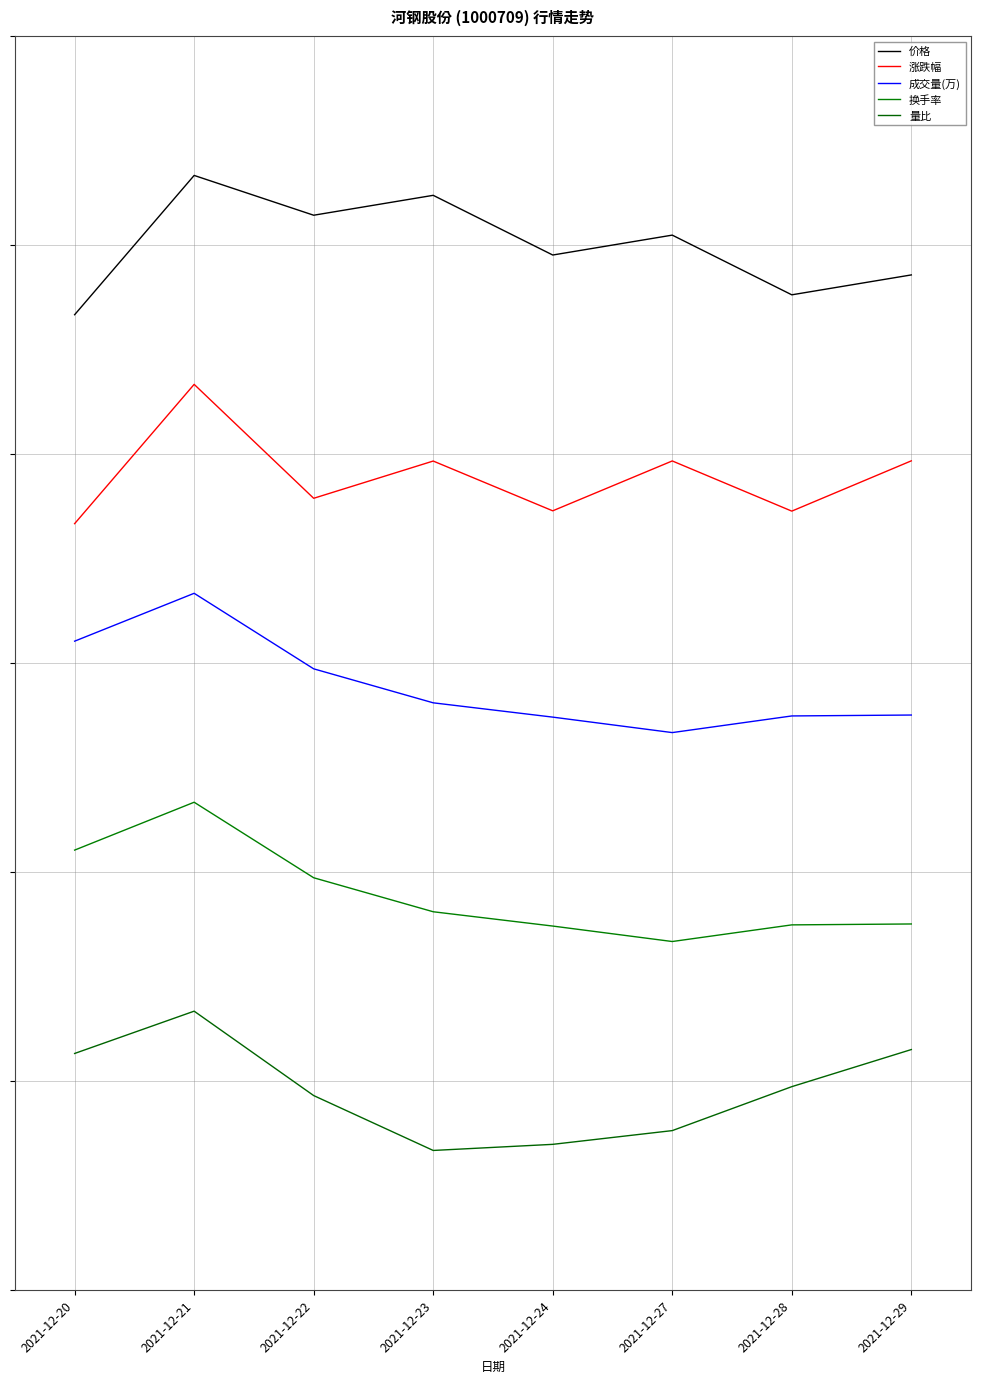

True or false: 量比 has more than 1 points higher than both neighbors.

False